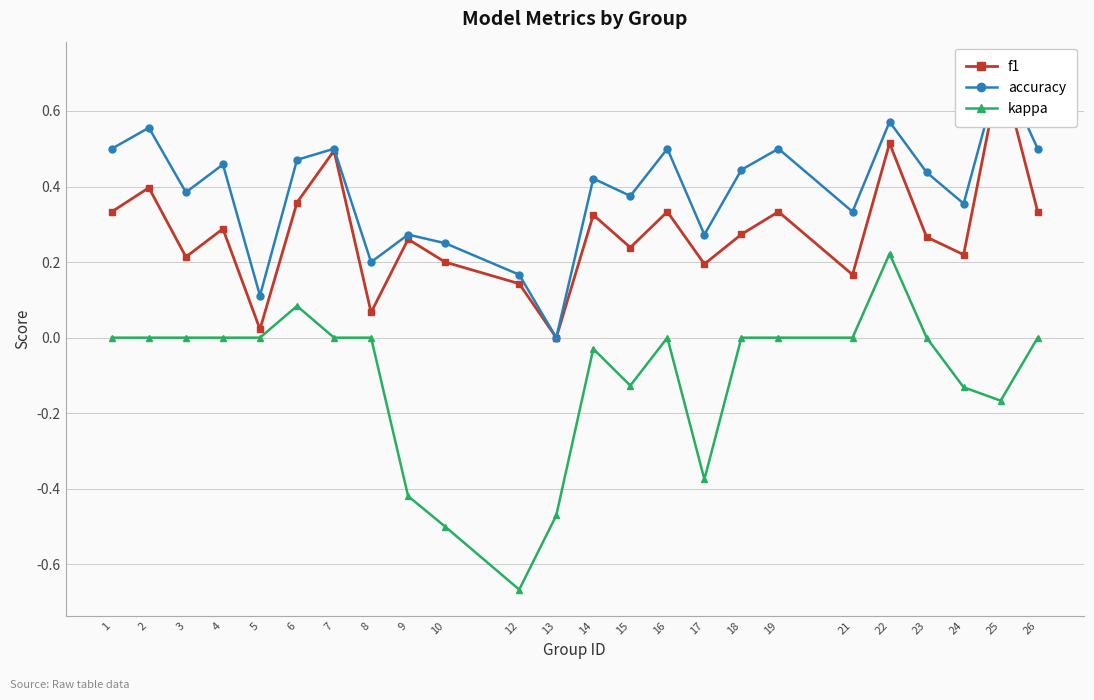

How many categories are shown in the chart?

24